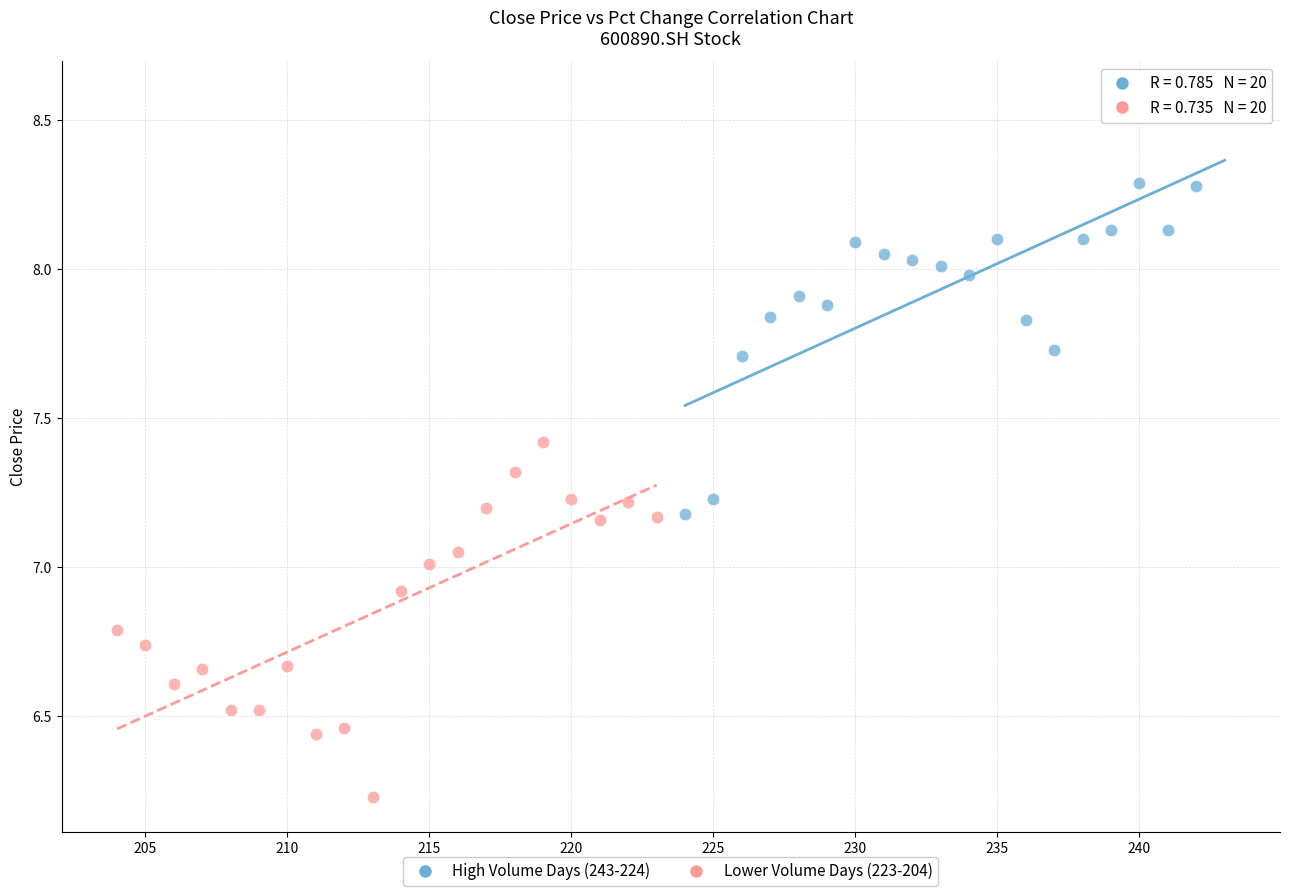

Which series contains the lowest Y value?

Lower Volume Days (223-204)